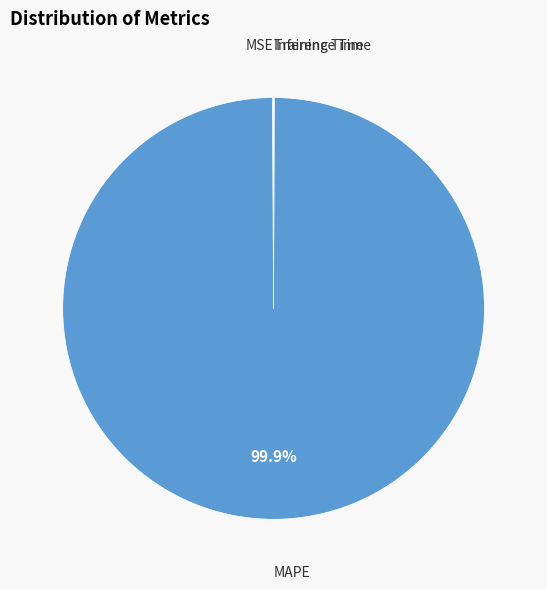

Is there a majority slice in this chart?

Yes